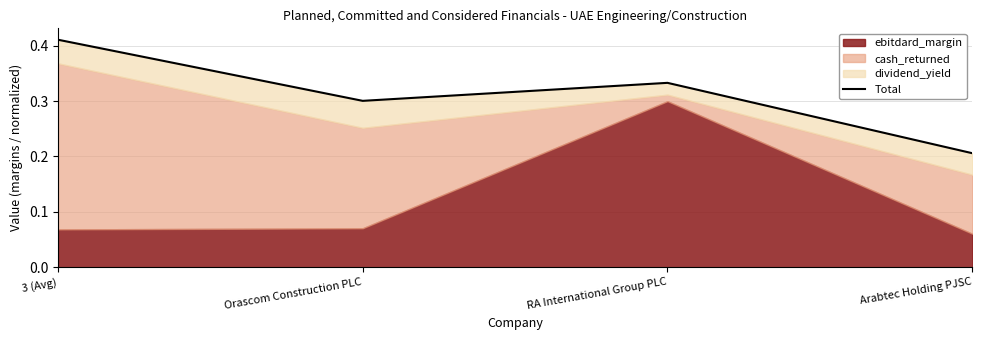

What is the average value?

0.3